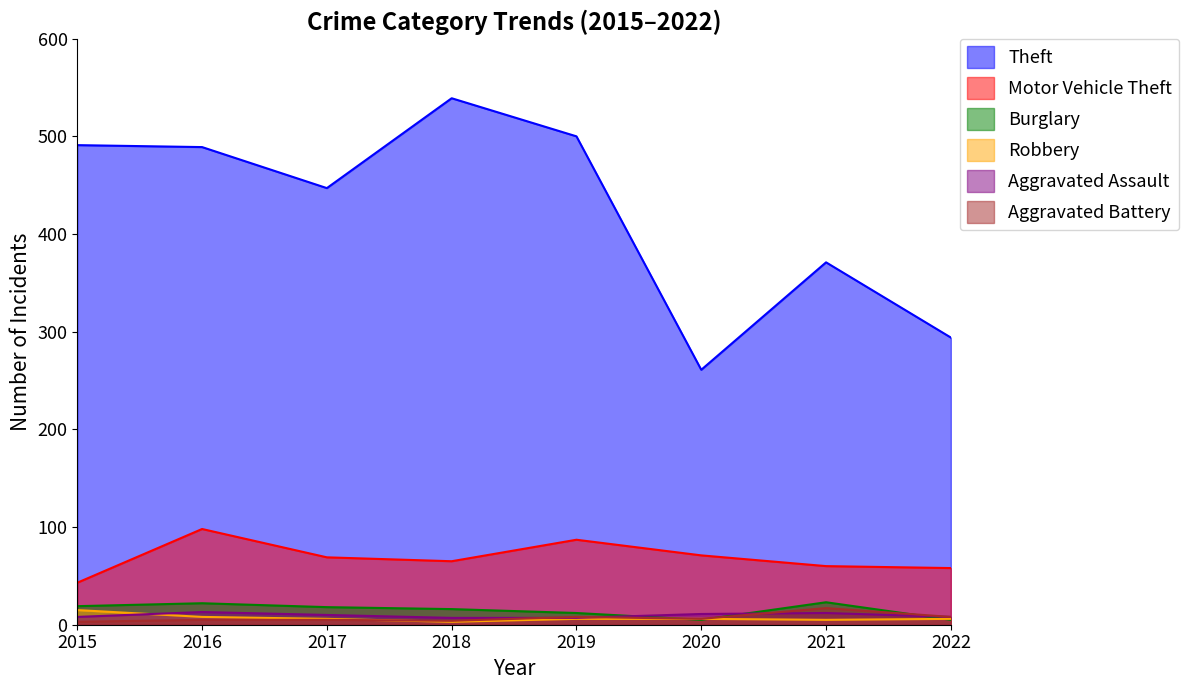

True or false: Burglary has a value of 12 at 2017.

False